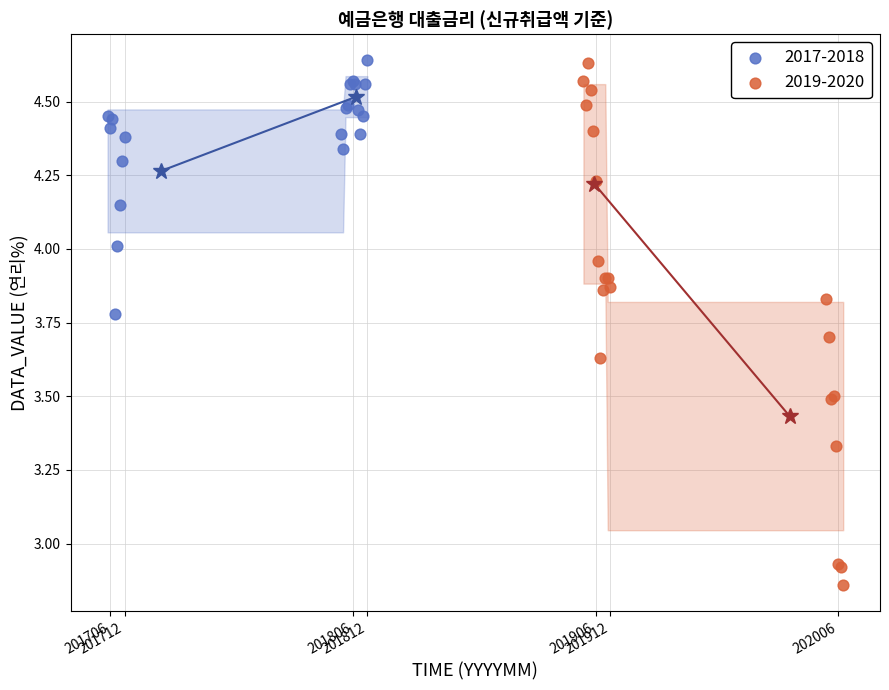

Which series reaches the minimum Y coordinate?

2019-2020